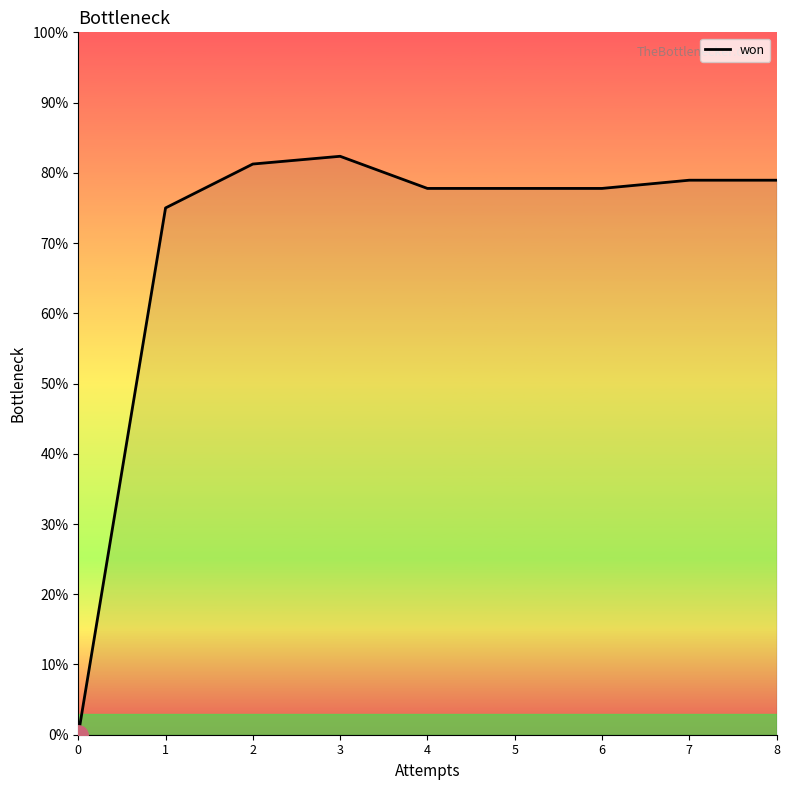

Does the chart have visible grid lines?

No